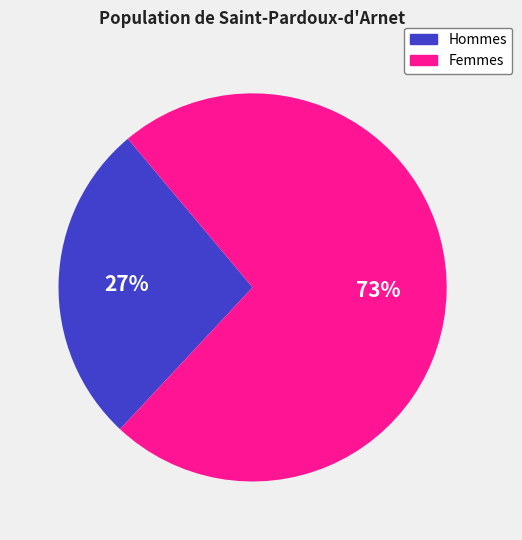

Is there a majority slice in this chart?

Yes